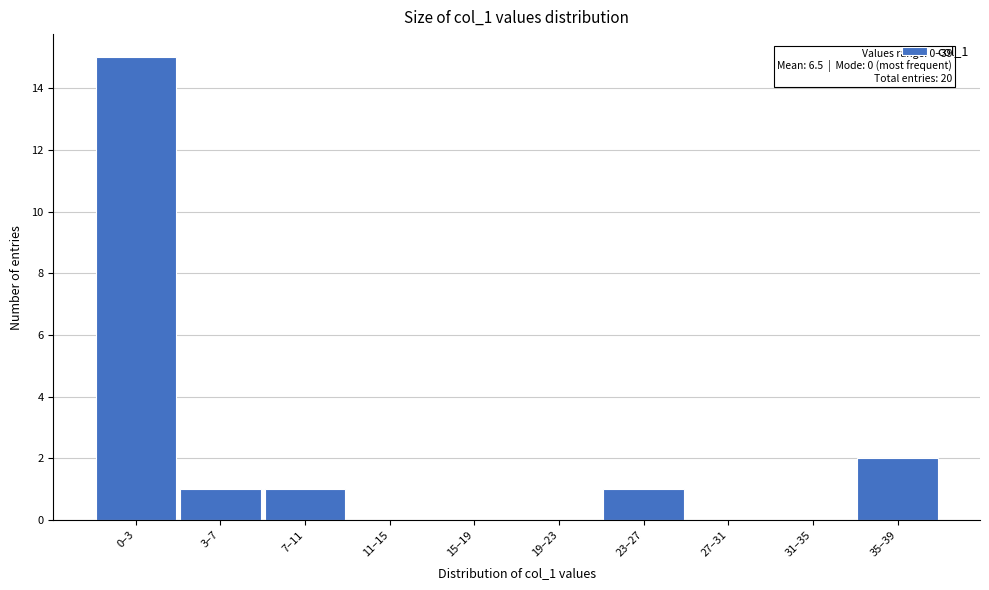

Reading left to right, list all the values displayed in this chart.

0–3=15	3–7=1	7–11=1	11–15=0	15–19=0	19–23=0	23–27=1	27–31=0	31–35=0	35–39=2